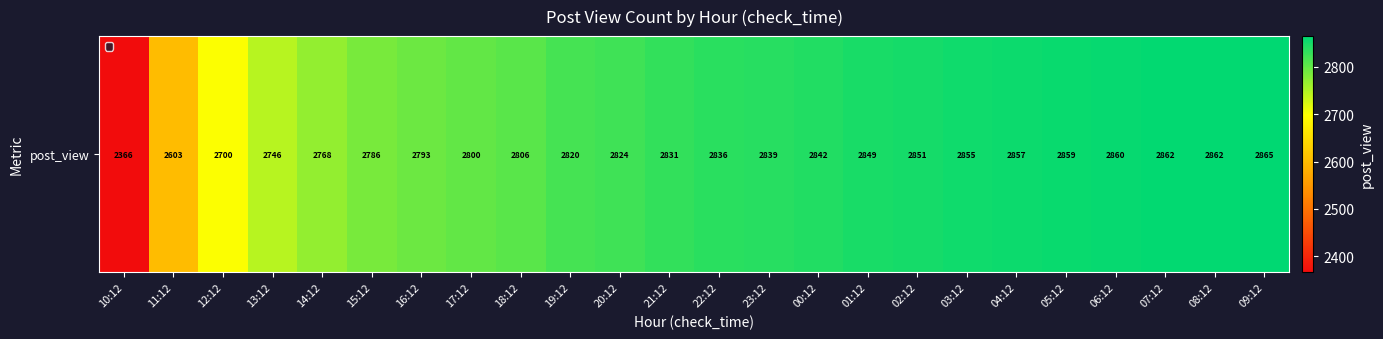

Reading right to left, extract all data points from this chart.

2865	2862	2862	2860	2859	2857	2855	2851	2849	2842	2839	2836	2831	2824	2820	2806	2800	2793	2786	2768	2746	2700	2603	2366